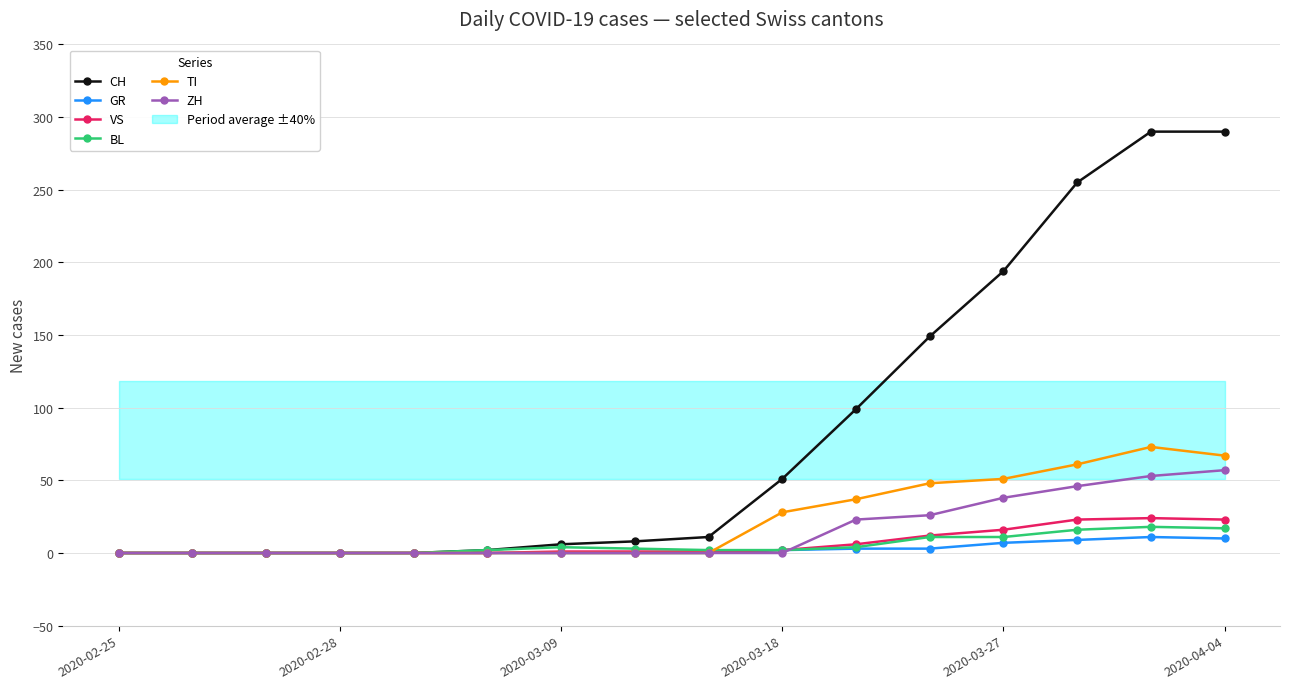

What is the difference between the second highest and minimum values in the BL series?

17